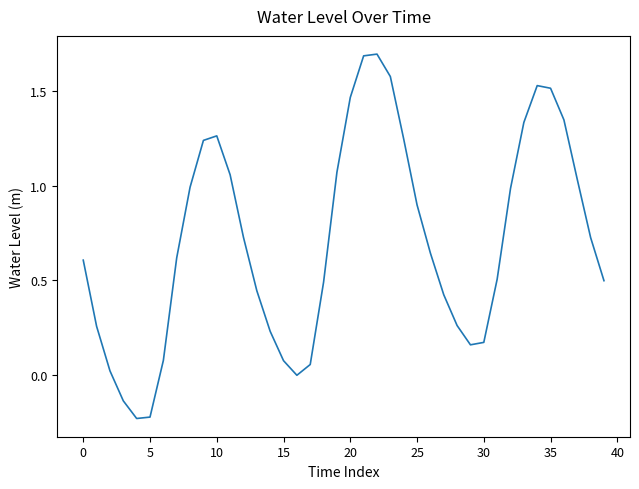

What is the greatest value displayed?

1.7